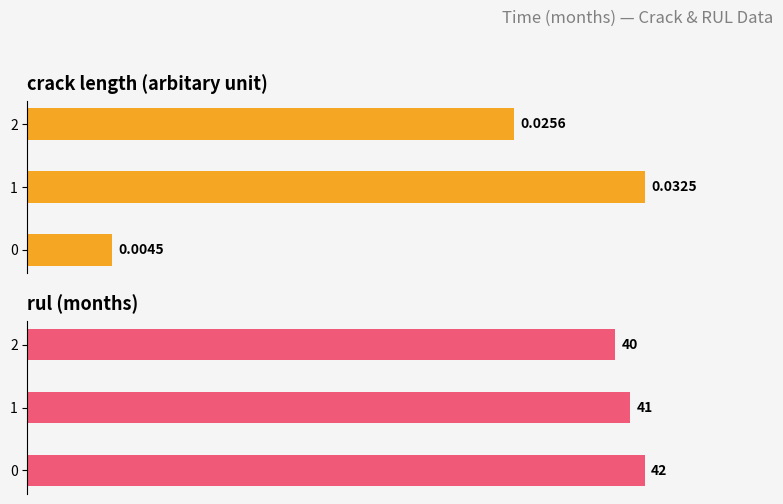

Which label corresponds to the largest value in the chart?

1